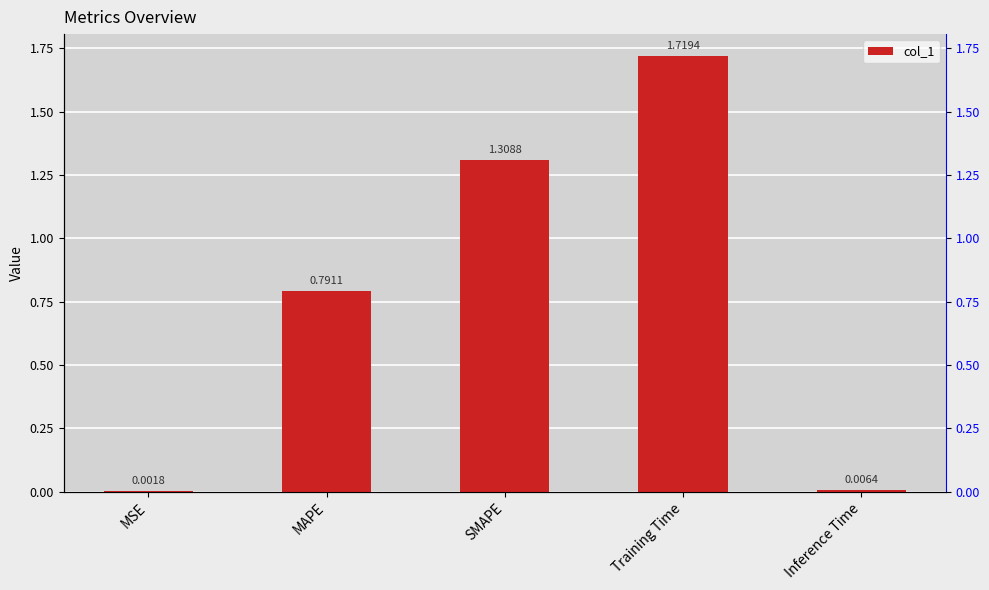

List the labels in order of value, smallest first.

MSE, Inference Time, MAPE, SMAPE, Training Time